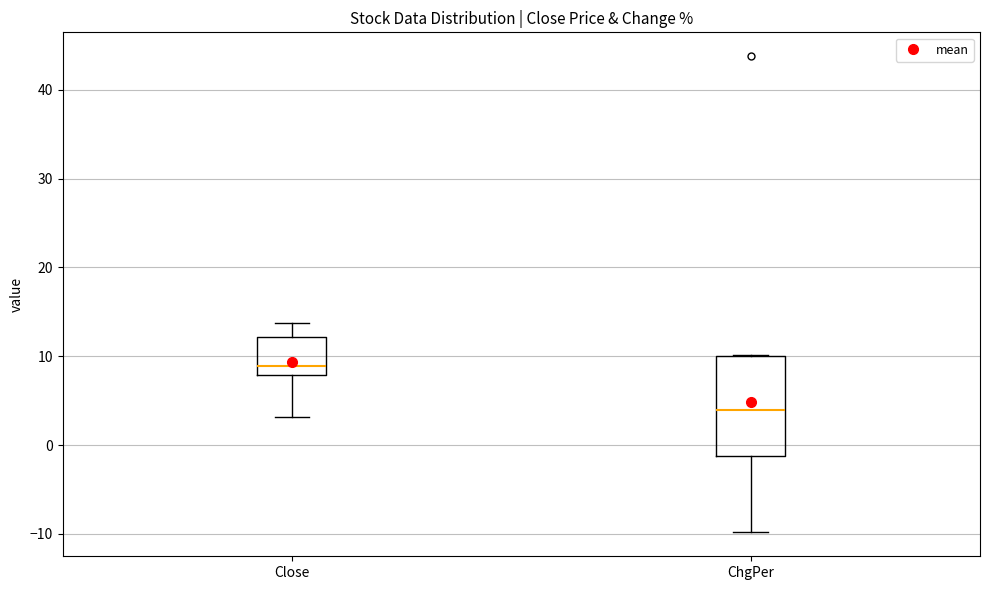

Reading left to right, transcribe this box plot: for each box, give where its median line is, the range the box spans, and where its two whiskers end, as read against the y-axis. The values are not printed on the chart, so give them approximately, as read against the axis.

Close: median 9, box 8 to 12, whiskers 3 to 14
ChgPer: median 4, box -1 to 10, whiskers -10 to 10